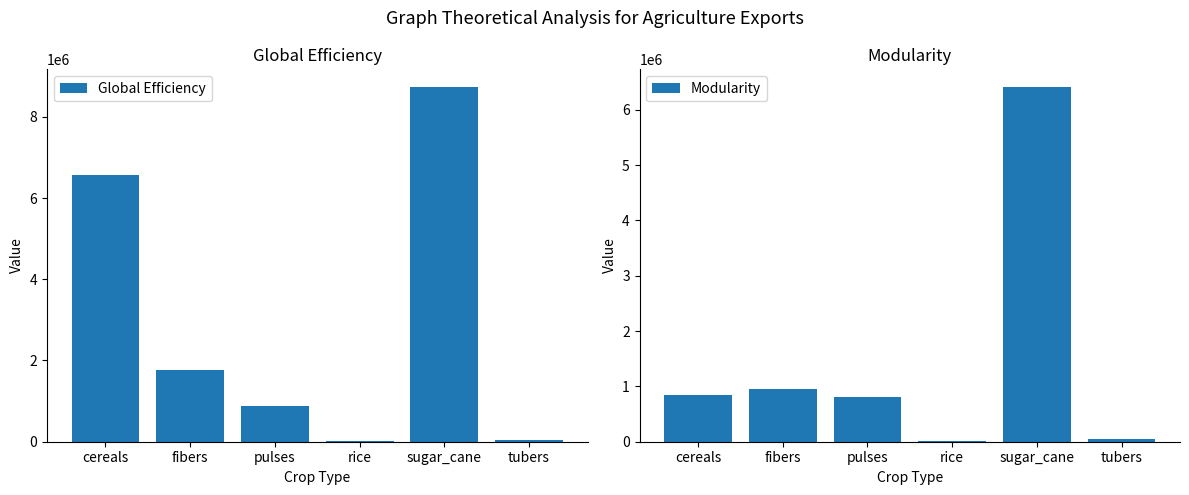

Between cereals and tubers, which is larger?

cereals